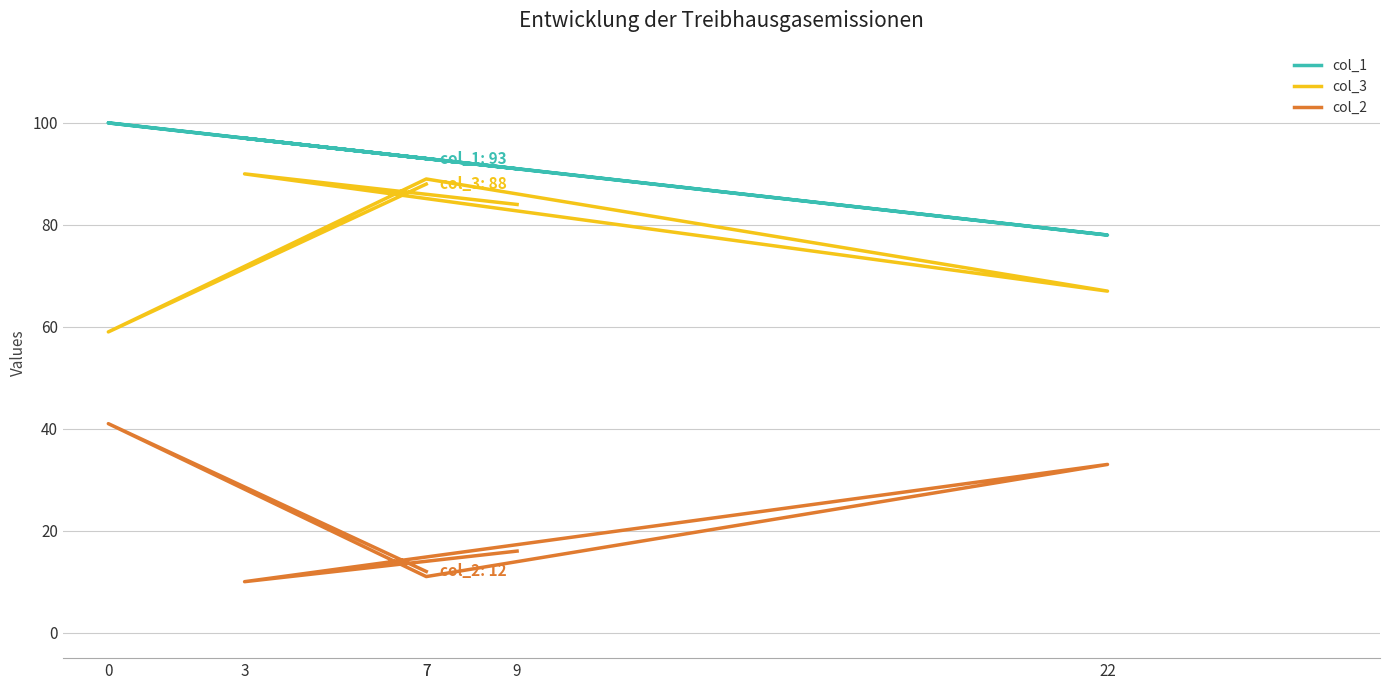

How many data points in col_1 are less than 93?

2